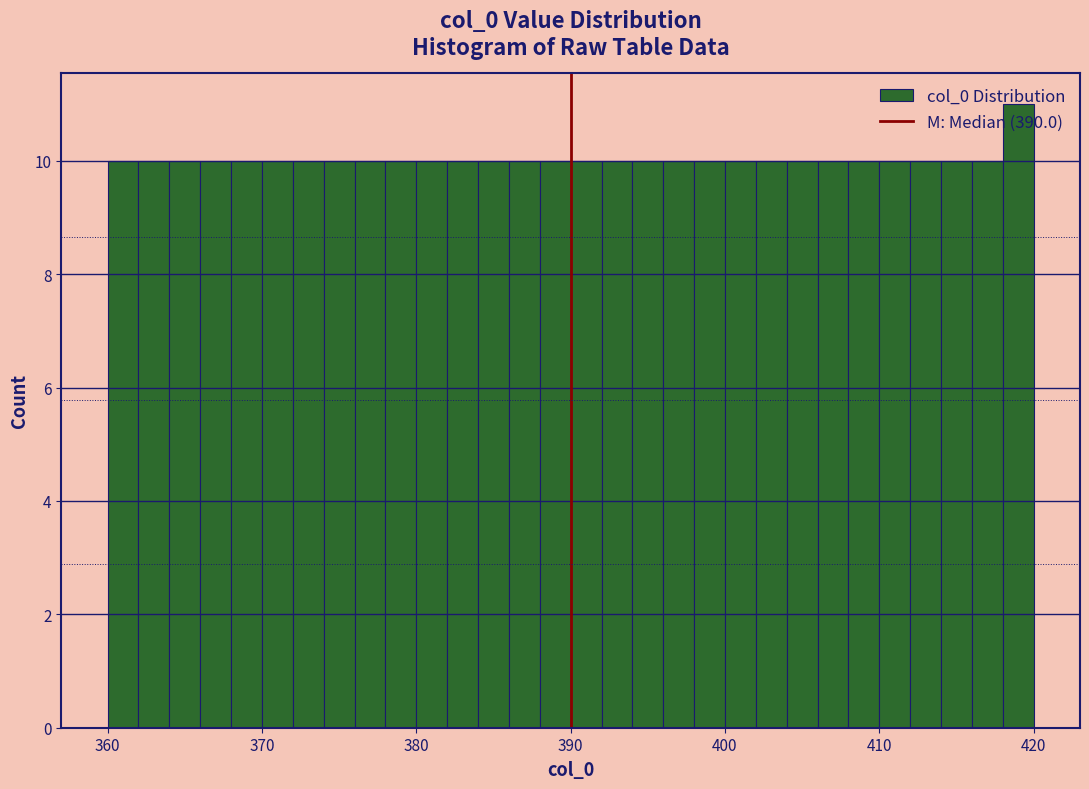

Read against the x-axis, roughly where is the centre of the tallest bar?

419